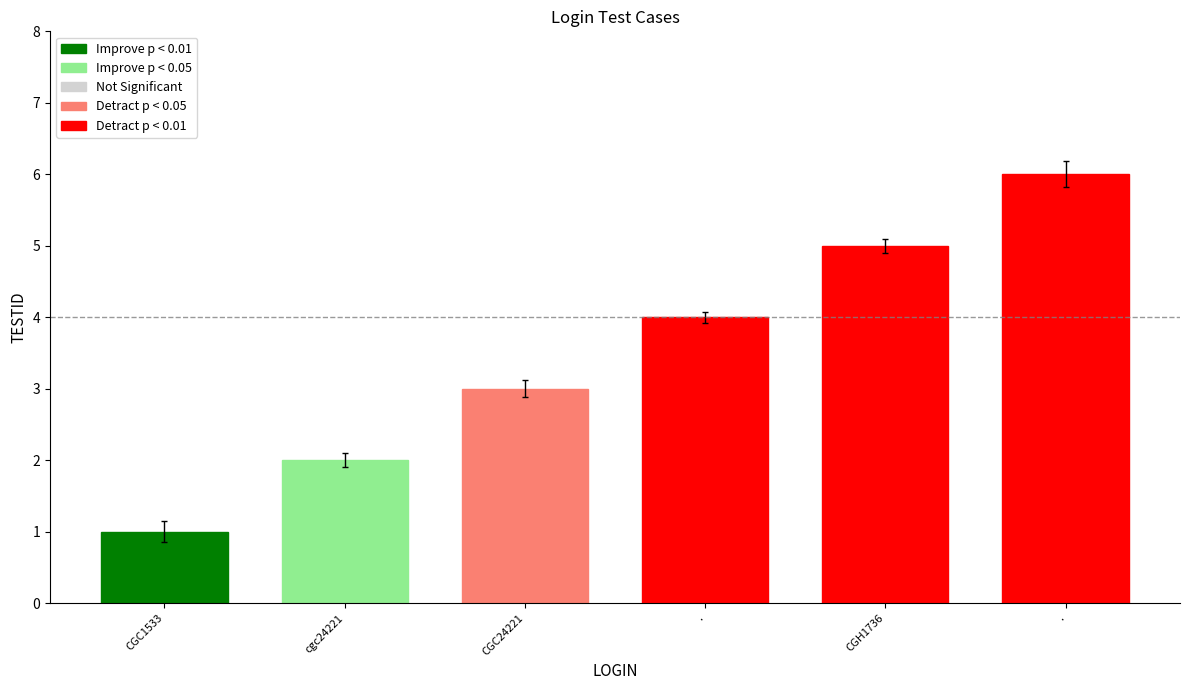

What is the ratio of the value at CGH1736 to the value at .?

1.2